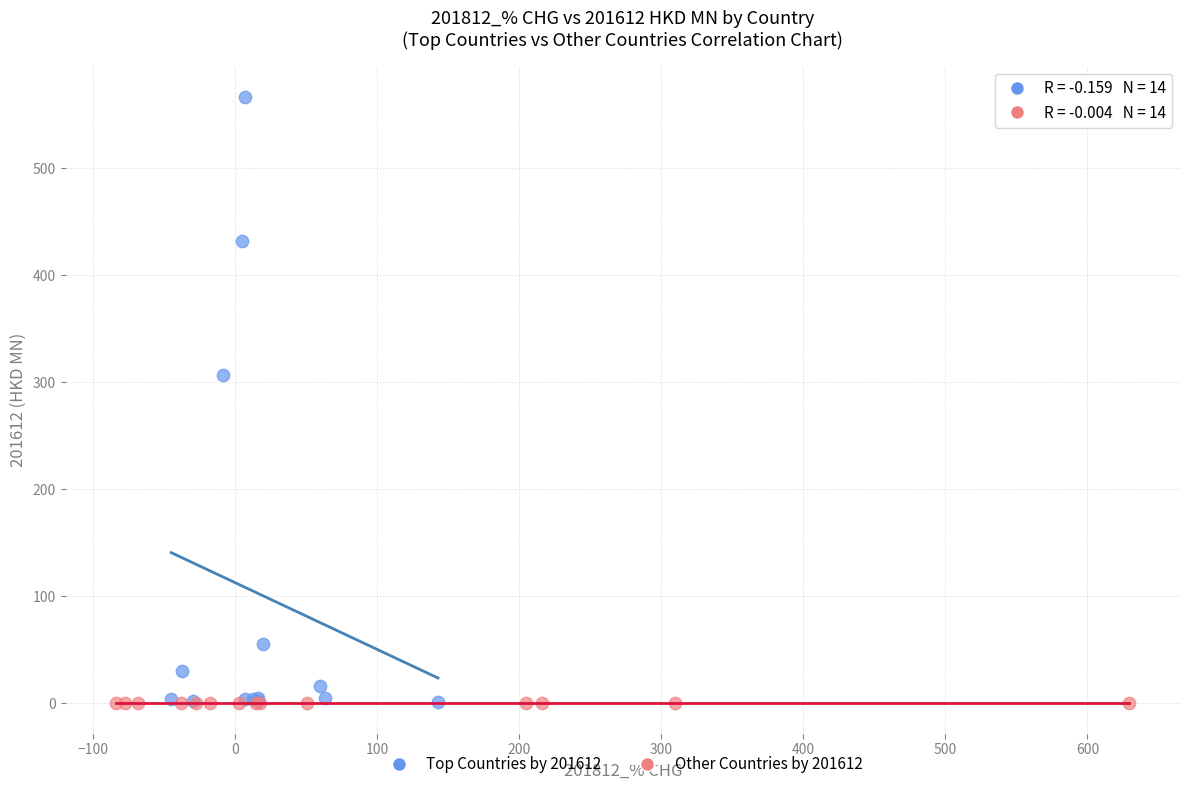

Which series has the largest Y range (max minus min)?

Top Countries by 201612